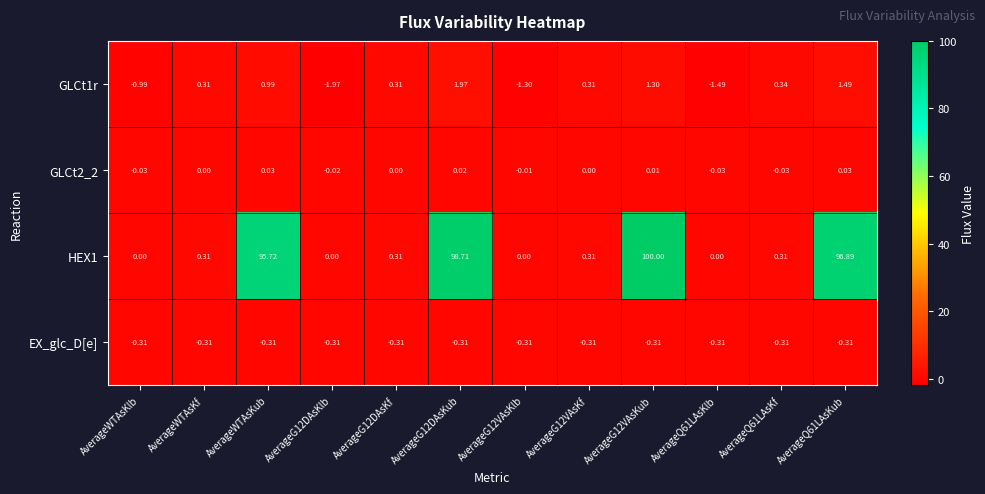

Is the value of EX_glc_D[e] at AverageQ61LAsKlb greater than the value of GLCt2_2 at AverageQ61LAsKub?

No